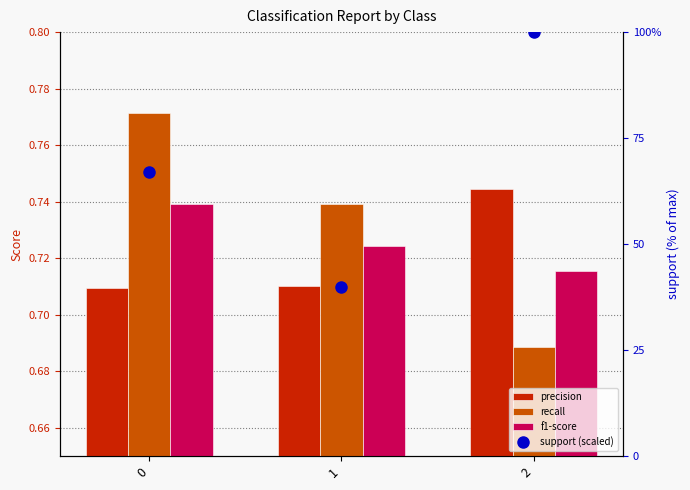

Which series changed the most between 1 and 2?

support (scaled)